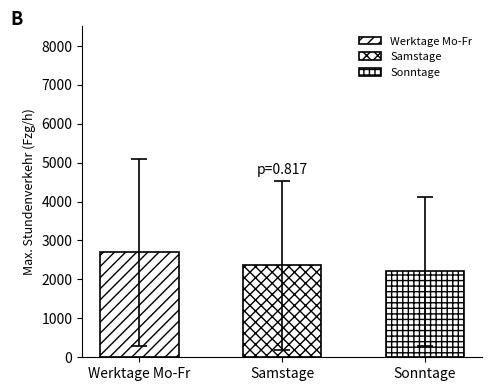

What are all the series names shown in the legend?

Werktage Mo-Fr, Samstage, Sonntage